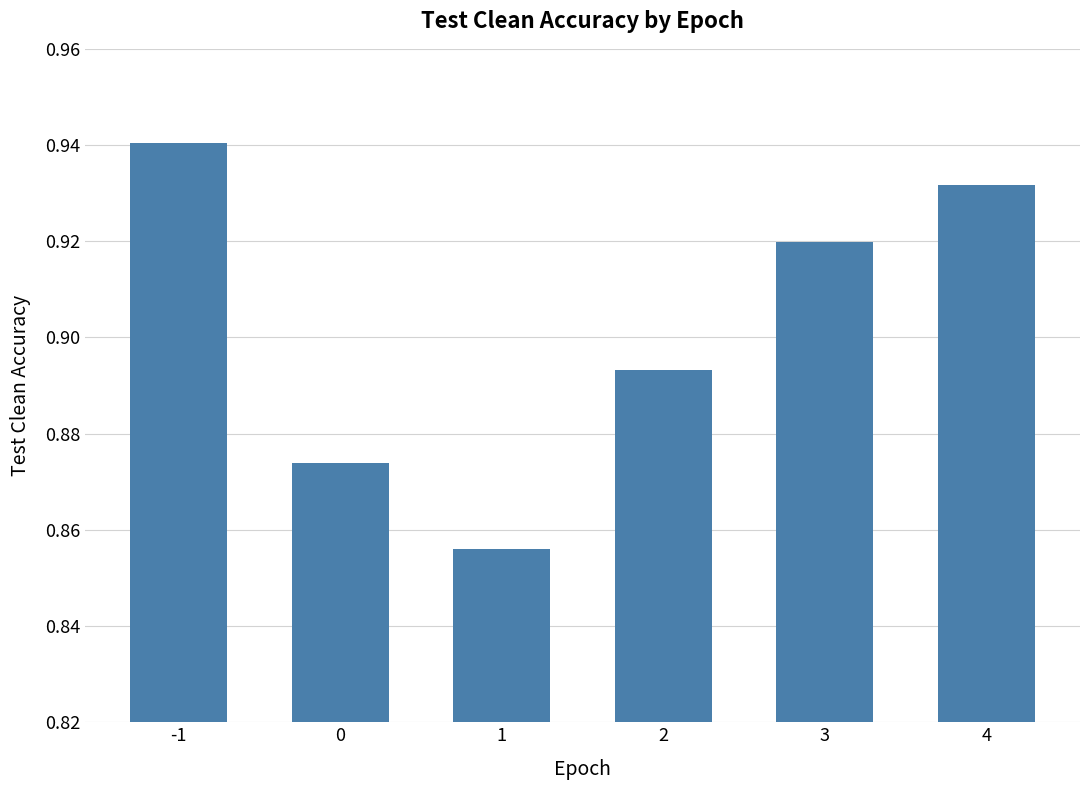

The chart shows a value of 0.6 at 2. True or false?

False